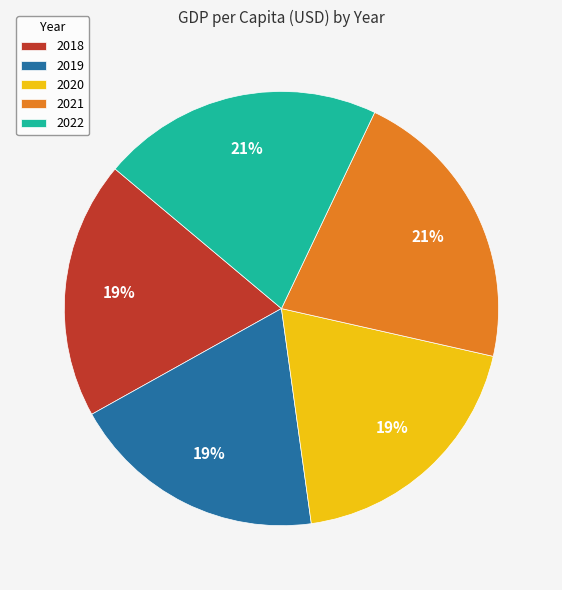

Is the sum of 2021 and 2018 greater than half?

No